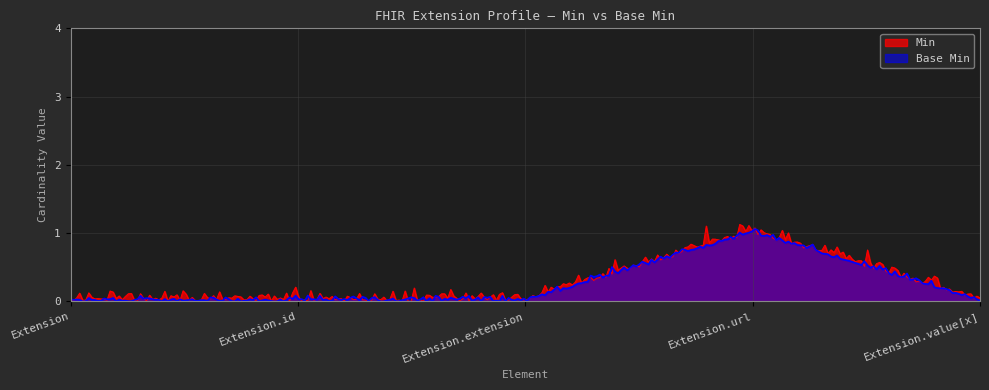

What is the maximum value shown in the chart?

1.1